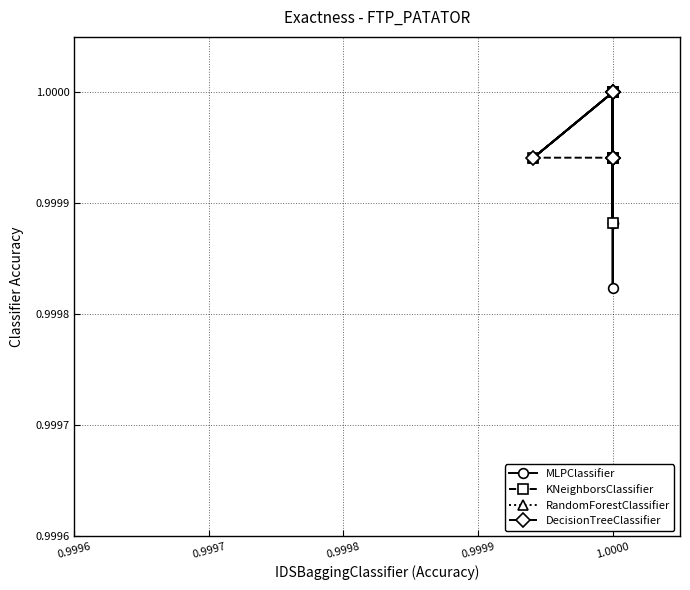

Between 0.9998 and 8, which series saw the biggest shift?

RandomForestClassifier